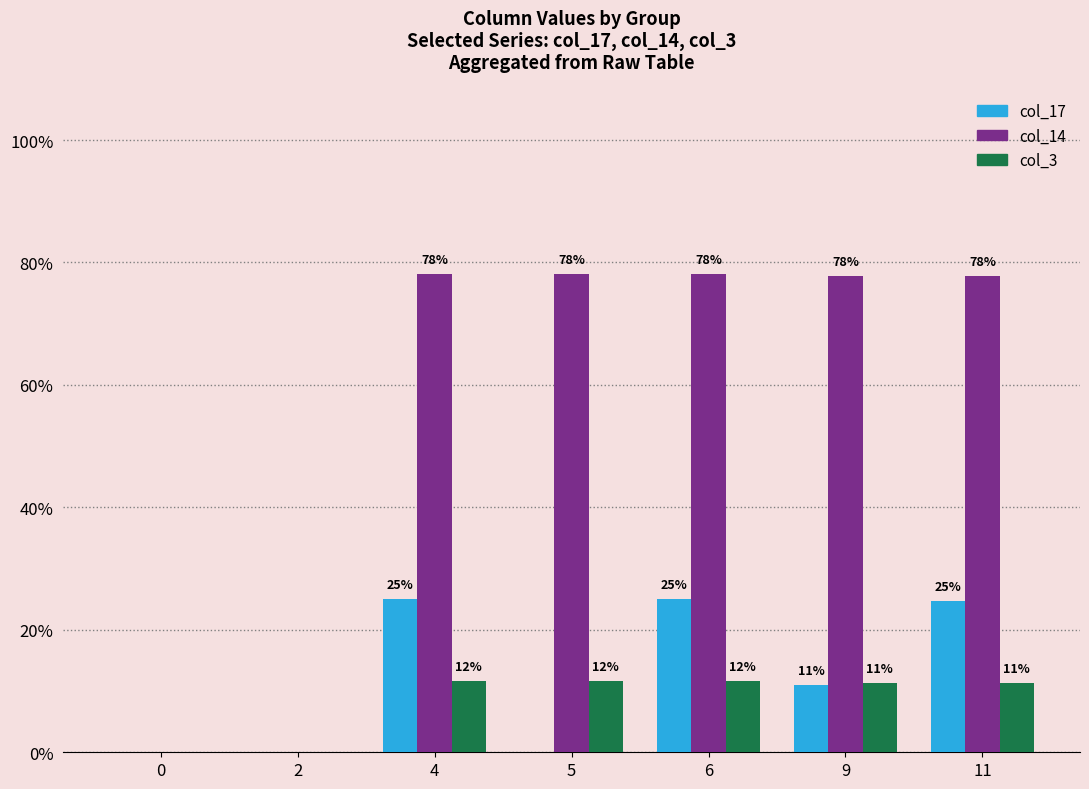

Does the chart contain stacked bars?

No